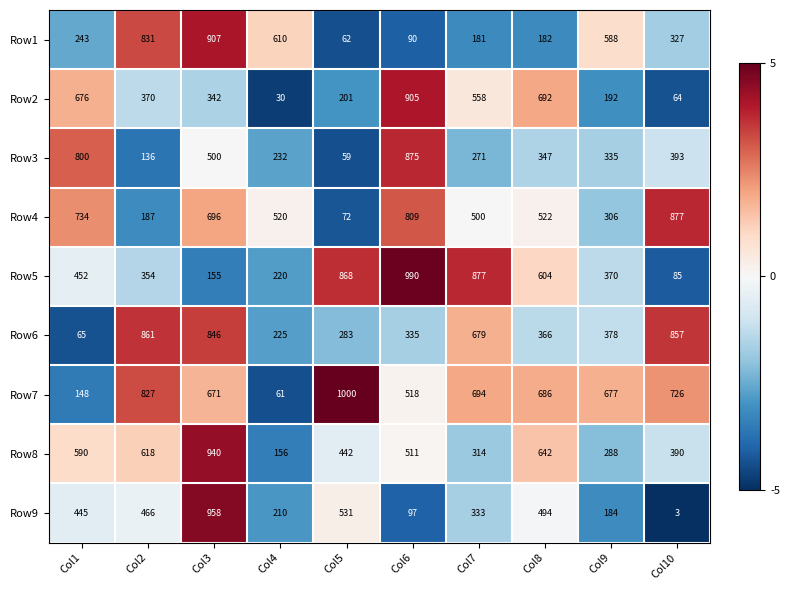

The value of Row6 at Col6 is 335. True or false?

True